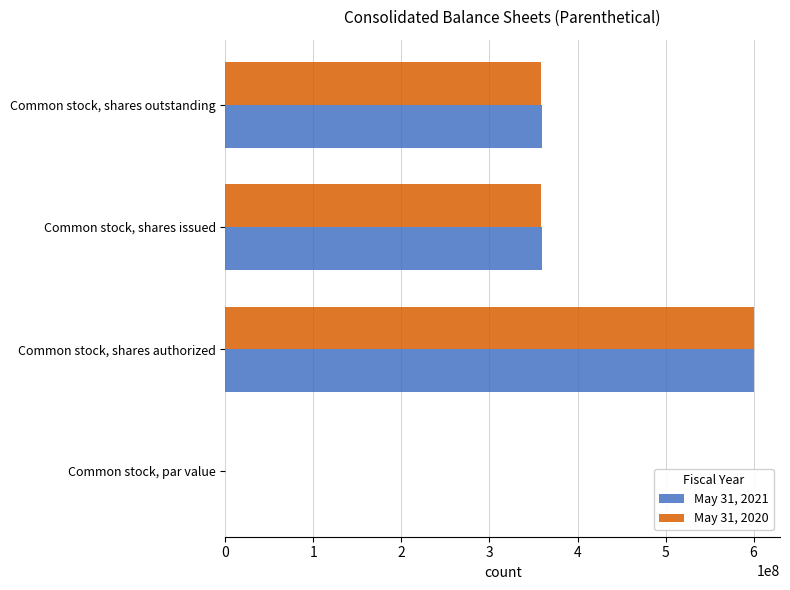

Which category has the highest value across all series?

Common stock, shares authorized